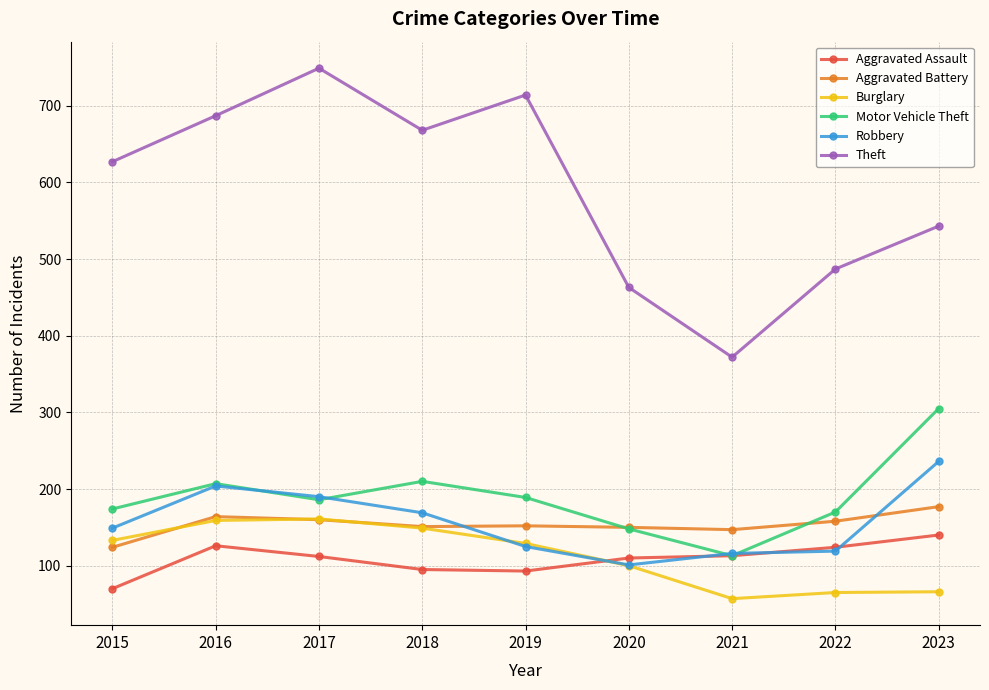

At how many categories does at least one series exceed 226?

9